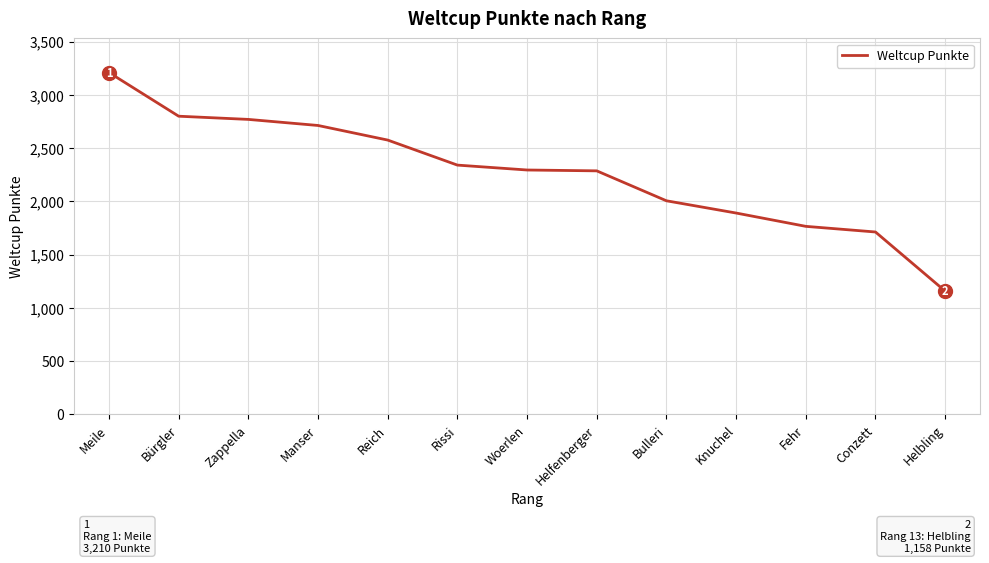

True or false: the data has more than 2 interior local peaks.

False